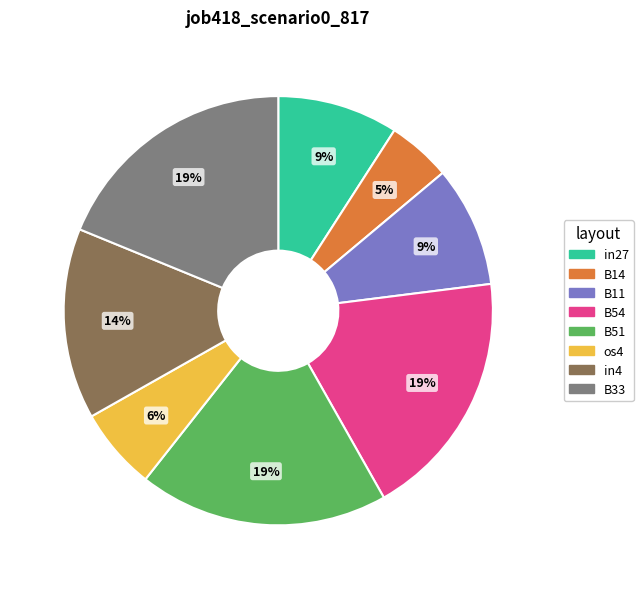

To the nearest percent, what percentage of the pie is B14?

5%